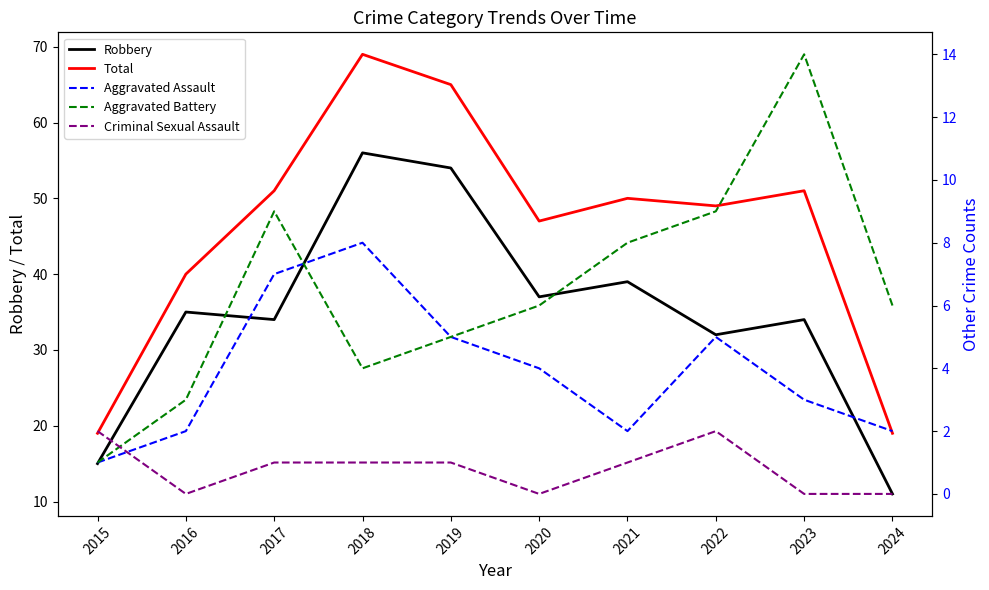

What is the average value of the Criminal Sexual Assault series?

1